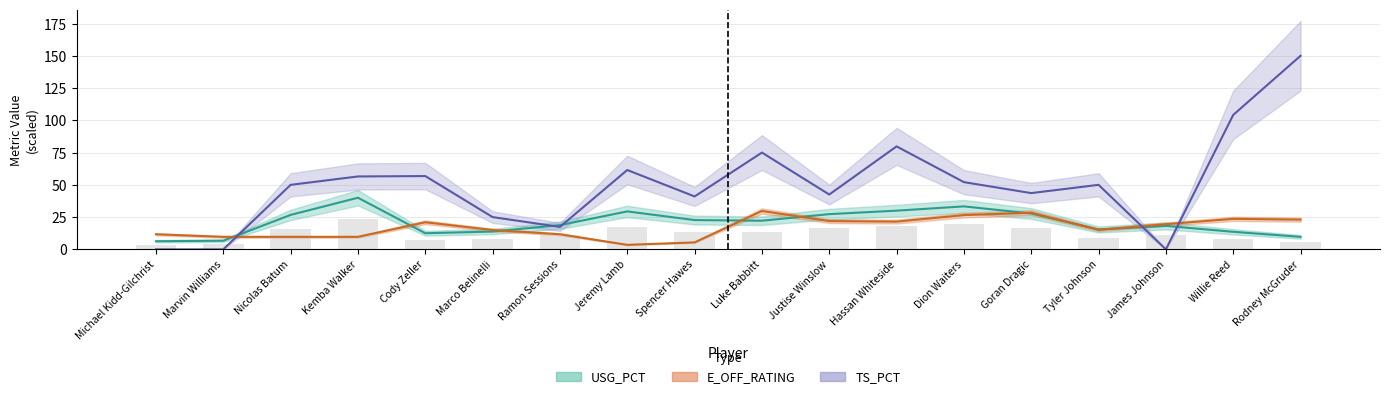

How many values in the E_USG_PCT series exceed 22?

9